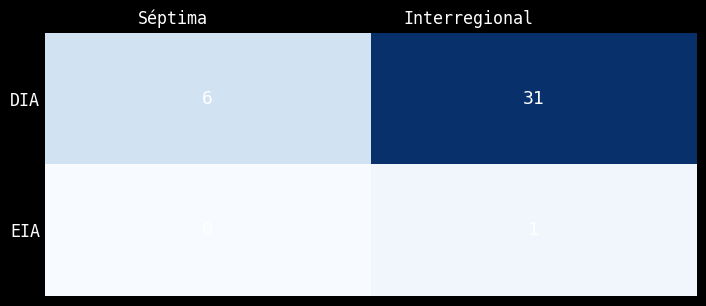

True or false: DIA has a value of 6 at Séptima.

True